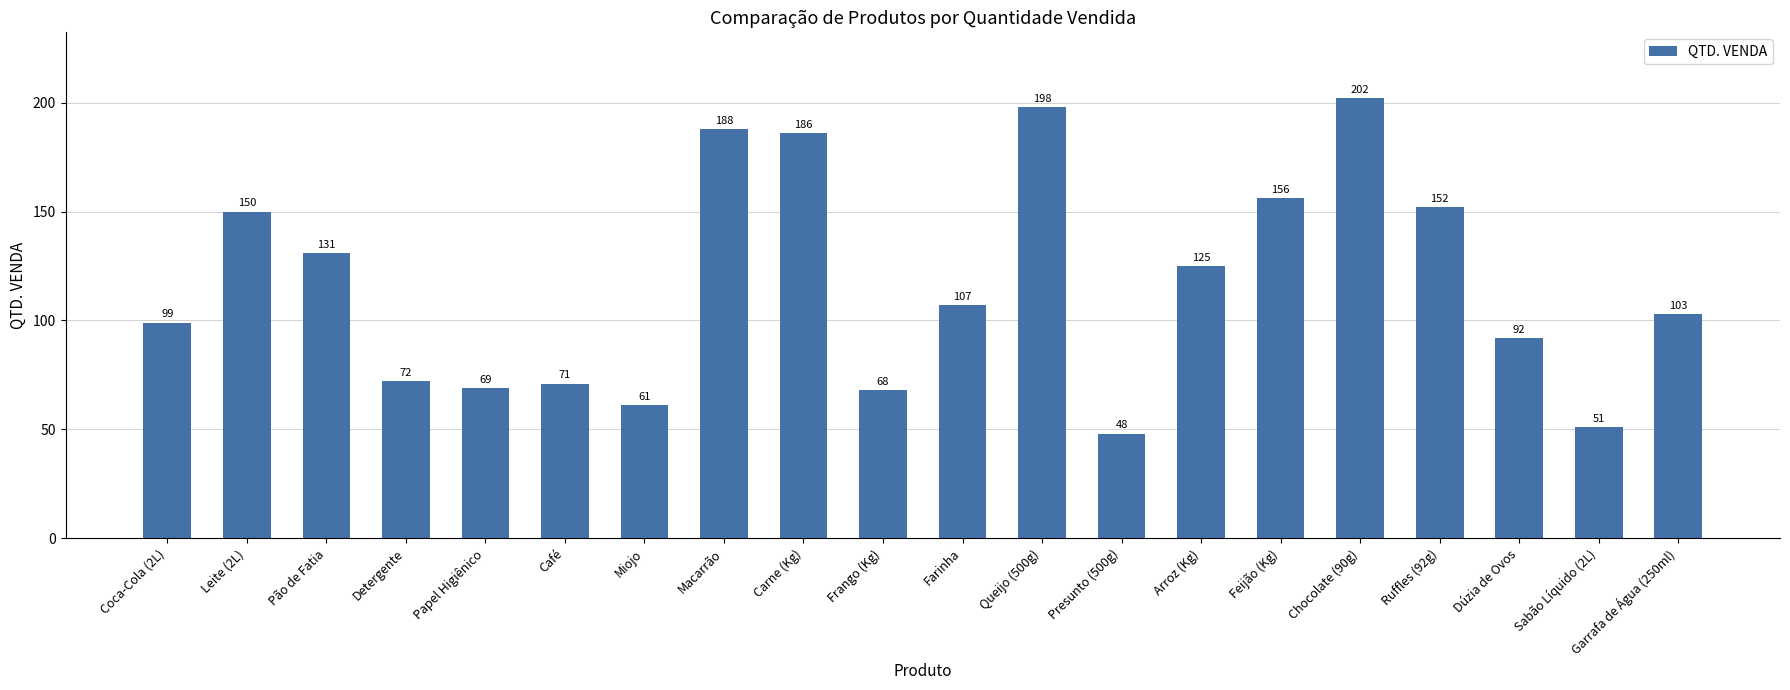

Rank the categories by value from lowest to highest.

Presunto (500g), Sabão Líquido (2L), Miojo, Frango (Kg), Papel Higiênico, Café, Detergente, Dúzia de Ovos, Coca-Cola (2L), Garrafa de Água (250ml), Farinha, Arroz (Kg), Pão de Fatia, Leite (2L), Ruffles (92g), Feijão (Kg), Carne (Kg), Macarrão, Queijo (500g), Chocolate (90g)